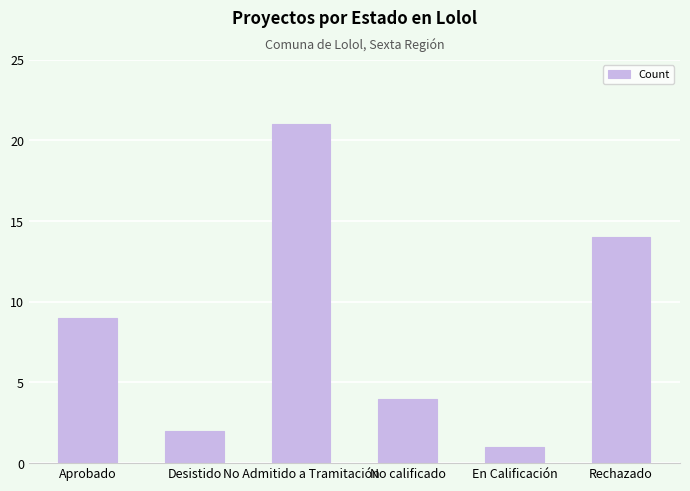

Reading left to right, transcribe all the data shown in this chart.

9	2	21	4	1	14